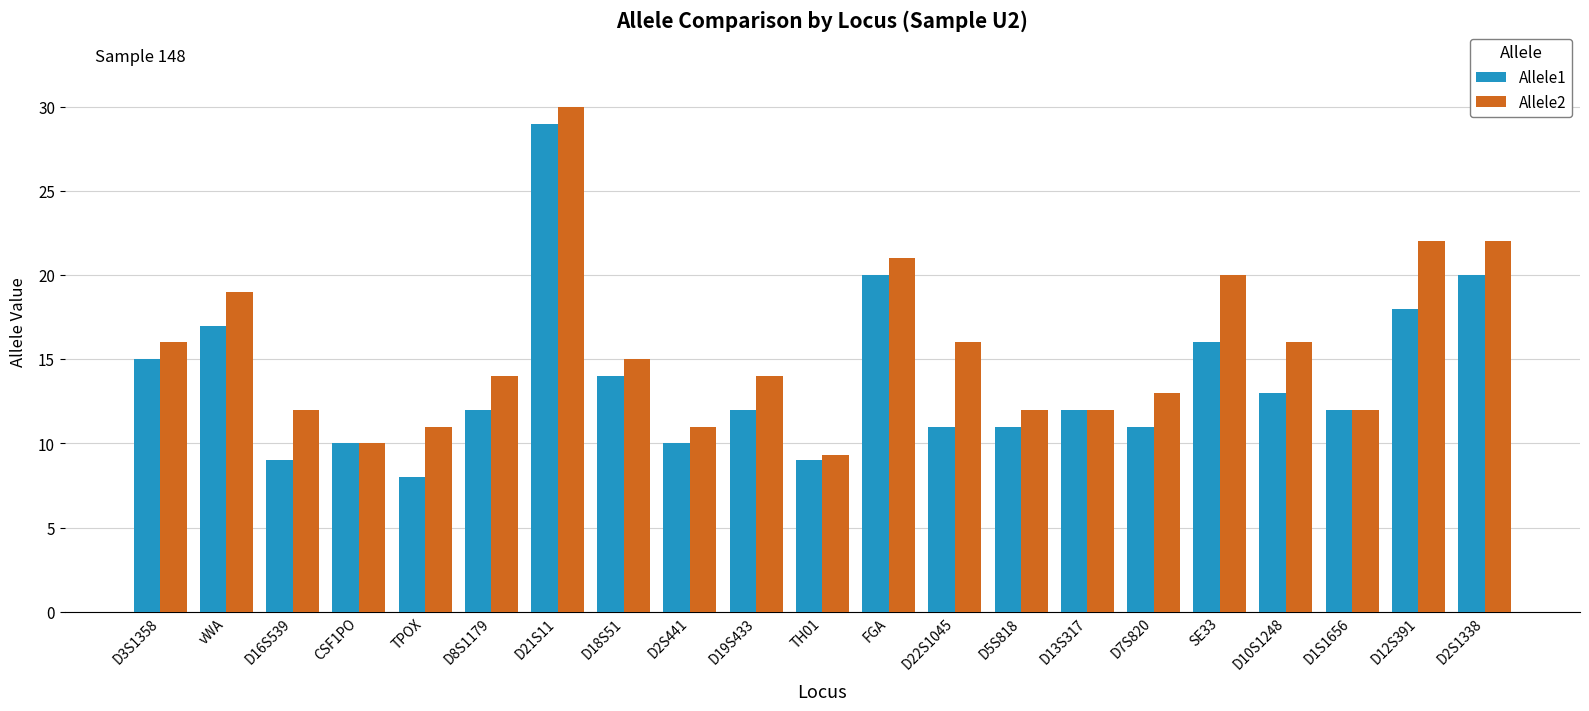

Which series has the largest total across all categories?

Allele2